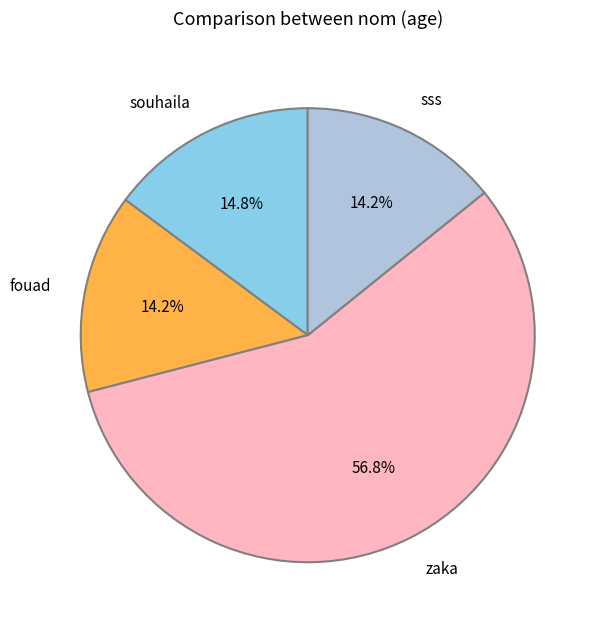

To the nearest percent, what portion does sss represent?

14%